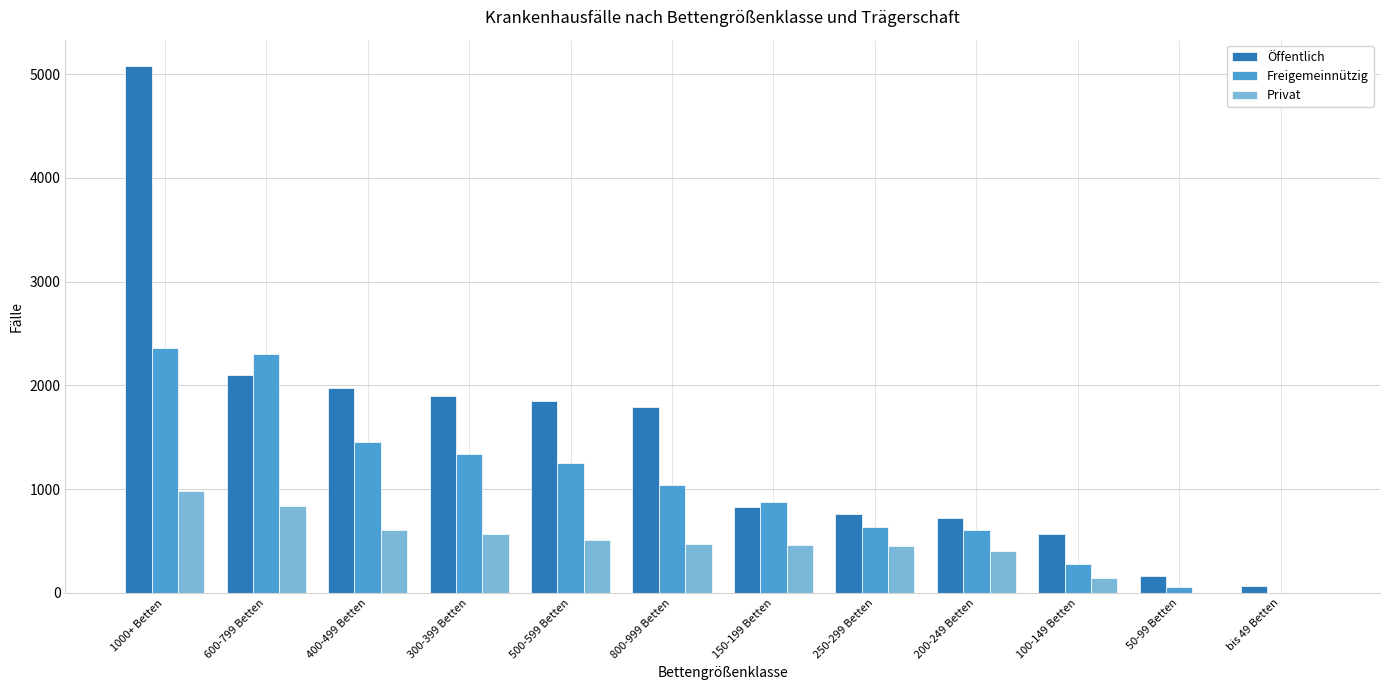

Where is Öffentlich nearest to the value 2570?

600-799 Betten